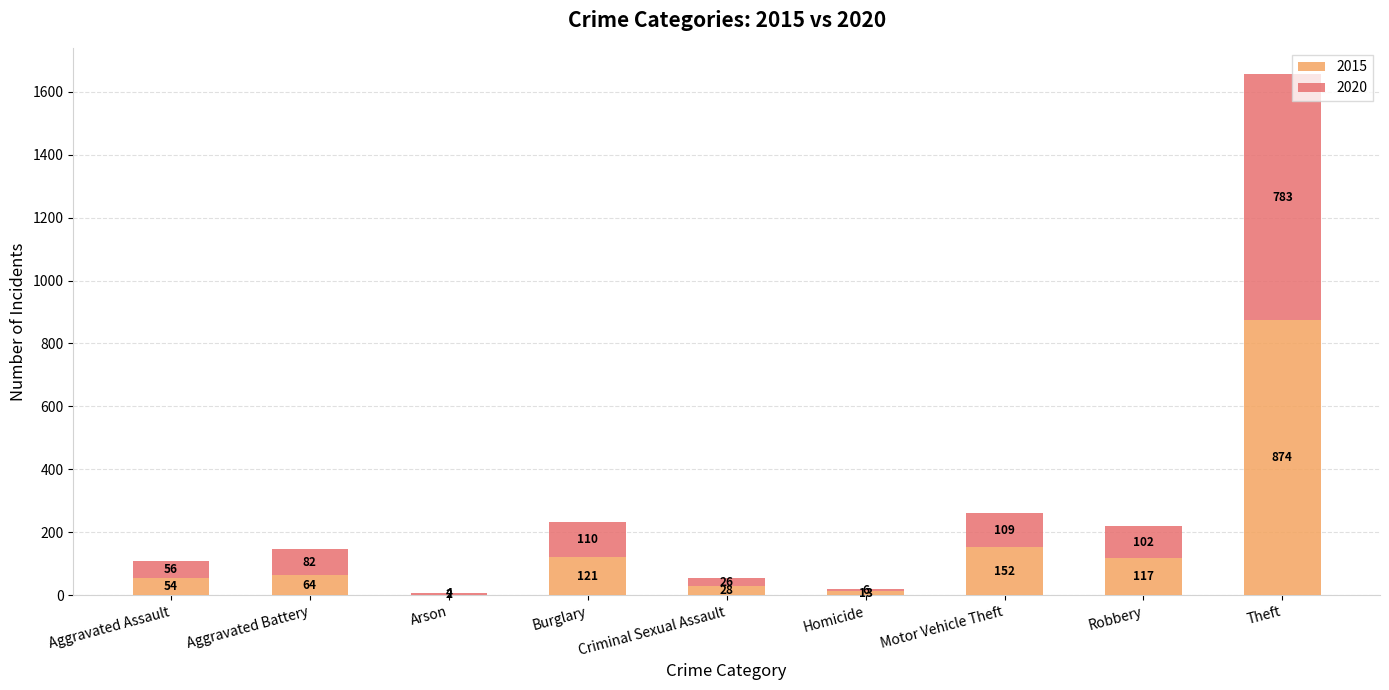

What is the total value across all series at Aggravated Battery?

146